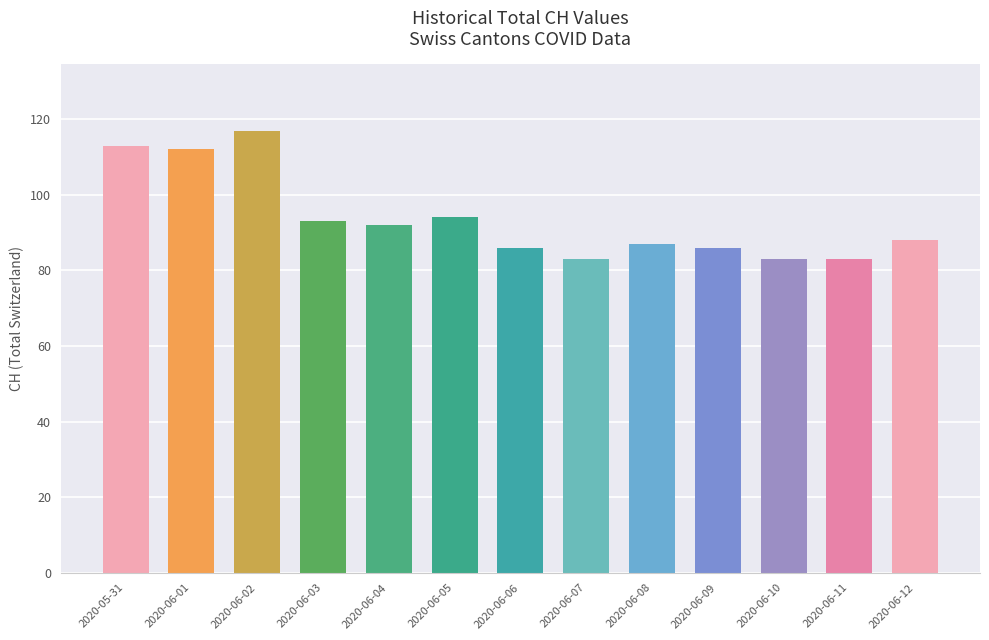

How many data points does each series have?

13